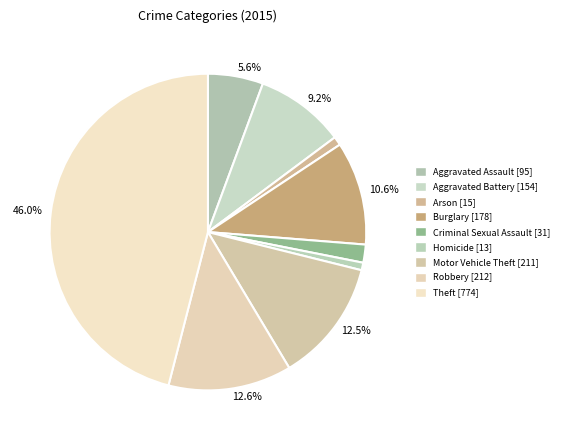

What portion of the pie excludes Arson?

99.1%